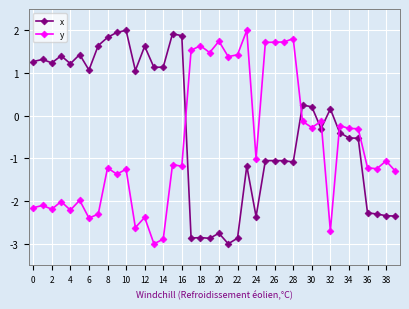

What is the difference between the maximum and minimum values in the x series?

5.0